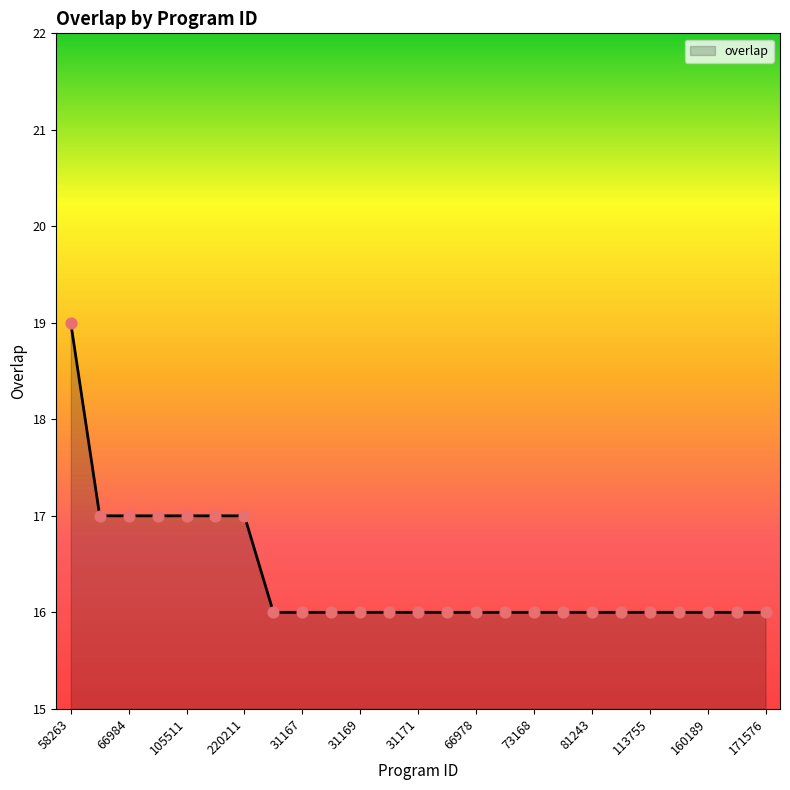

What is the maximum value shown in the chart?

19